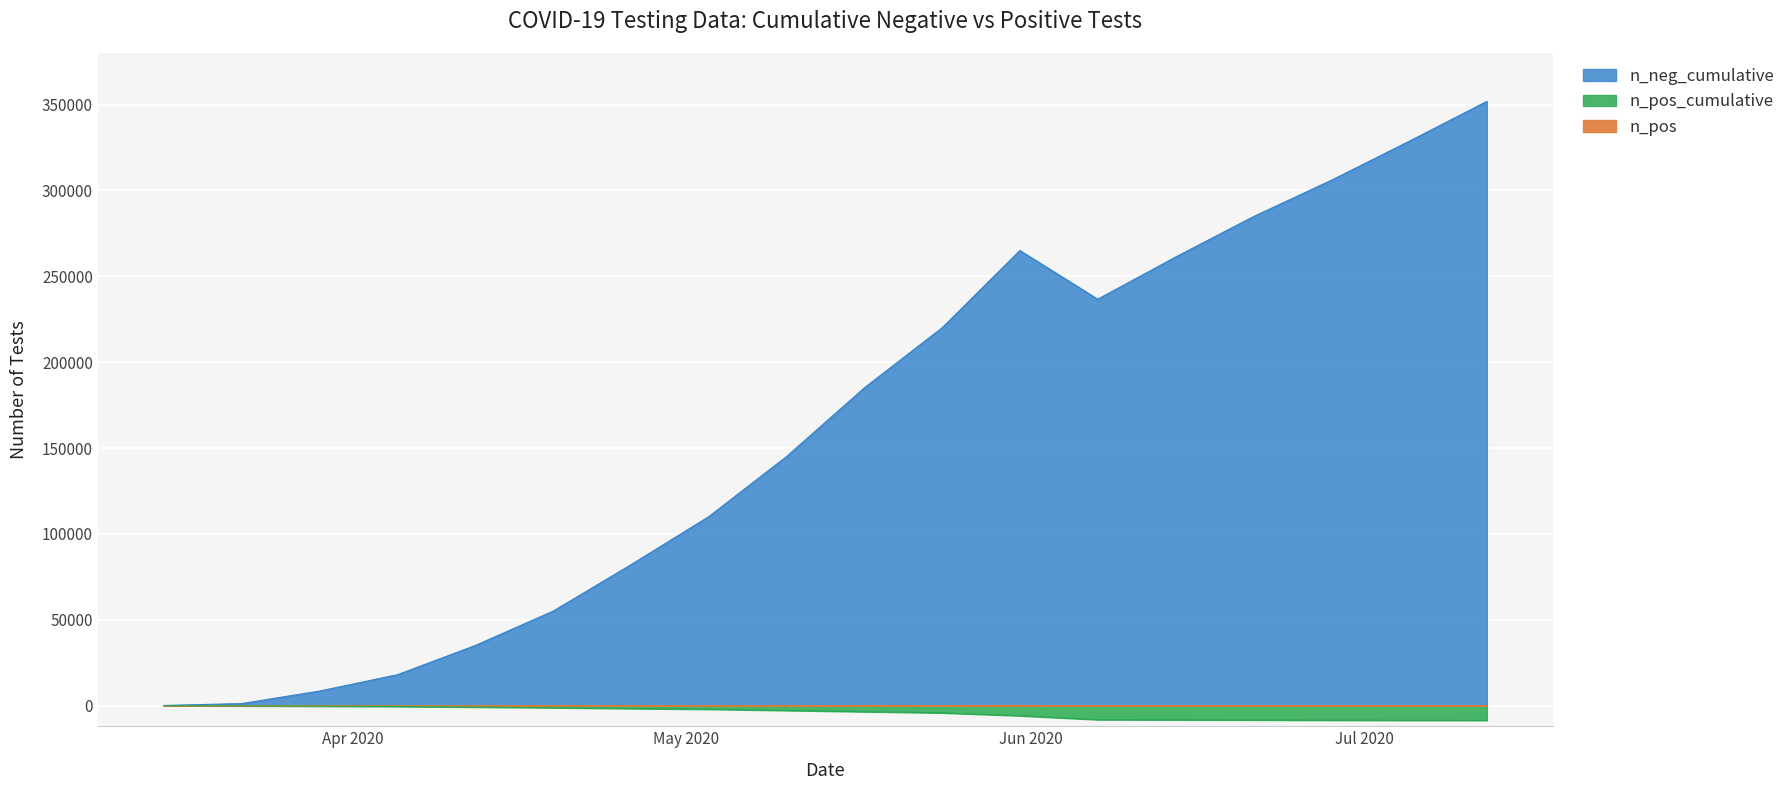

True or false: n_neg and n_pos intersect in this chart.

False